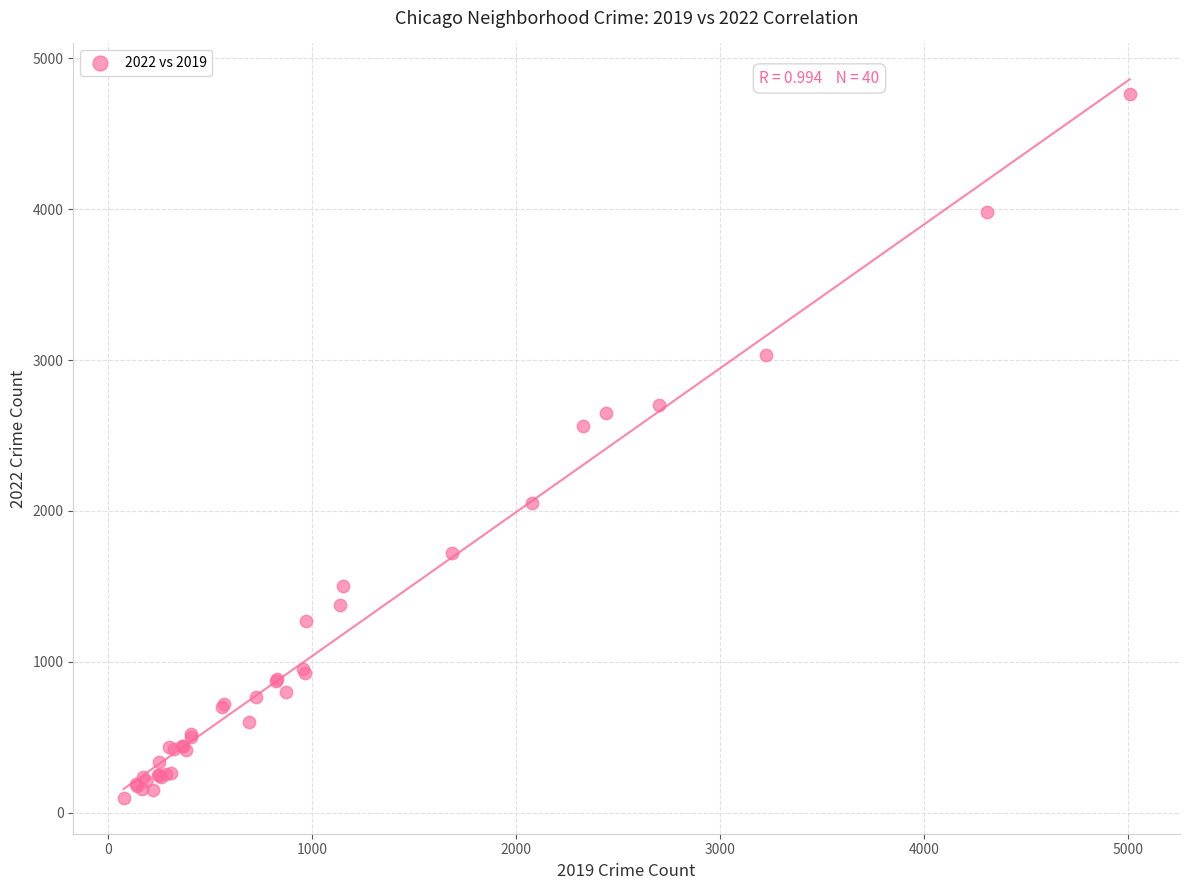

What Y value in the scatter plot is closest to 2430?

2566